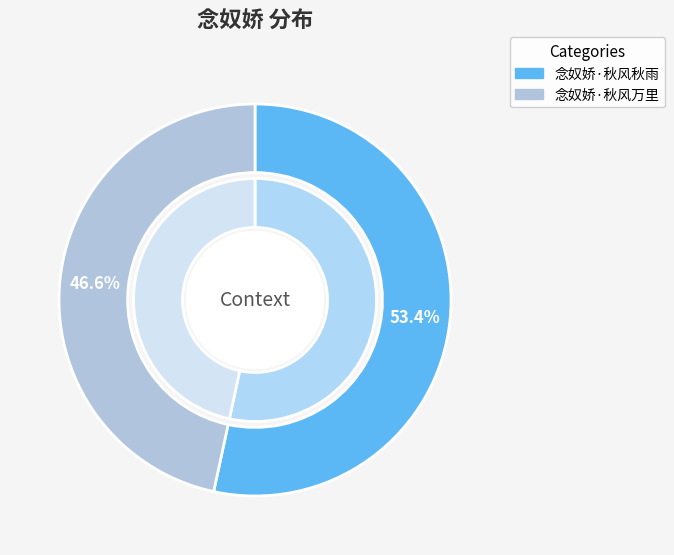

True or false: 念奴娇·秋风秋雨 accounts for 53% of the total.

True